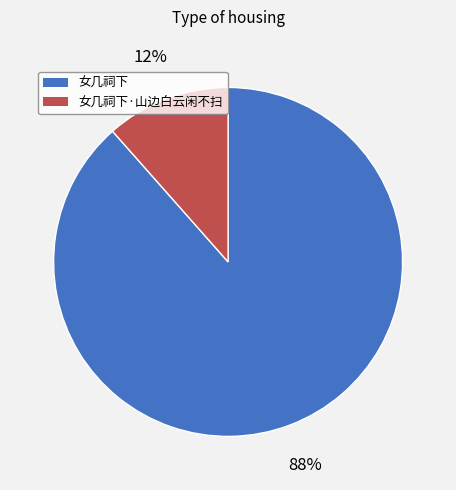

To the nearest percent, what is the average slice percentage?

50%